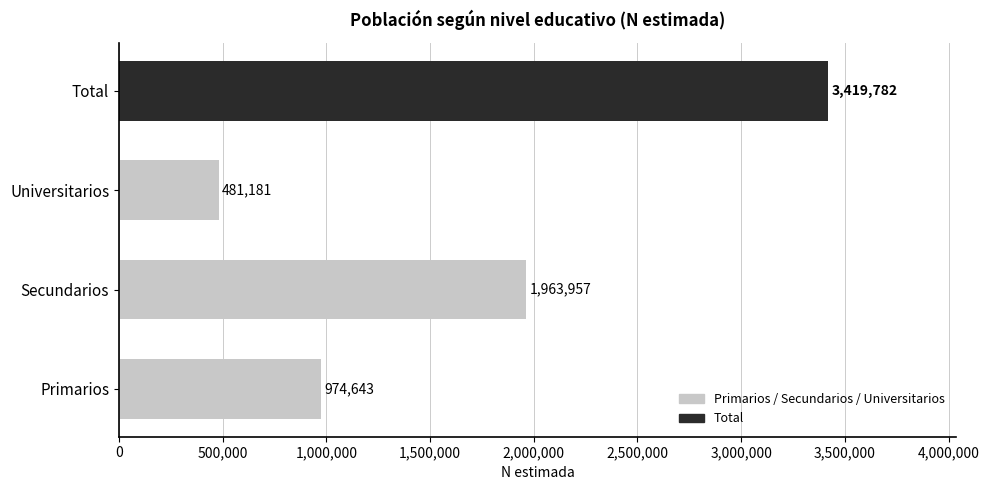

What is the difference between the maximum and minimum values?

2938601